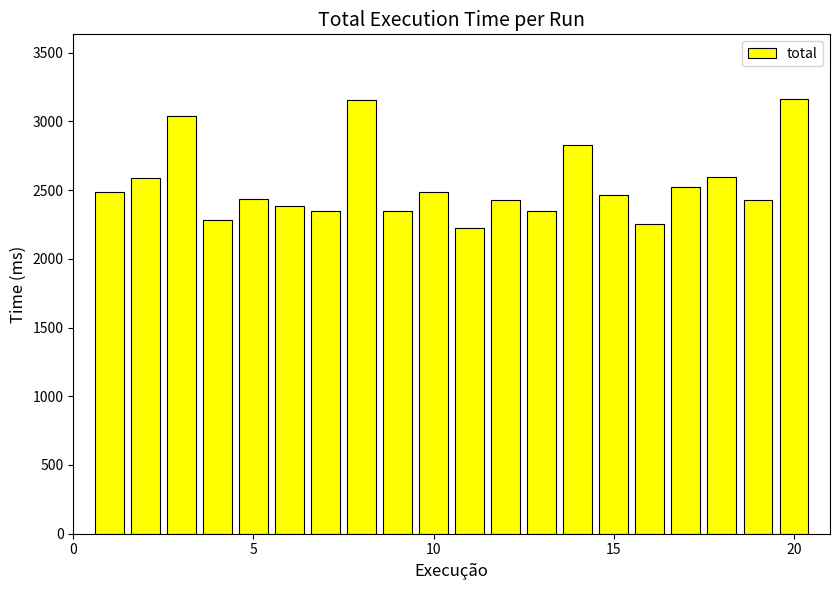

What is the difference between the second highest and second lowest values?

906